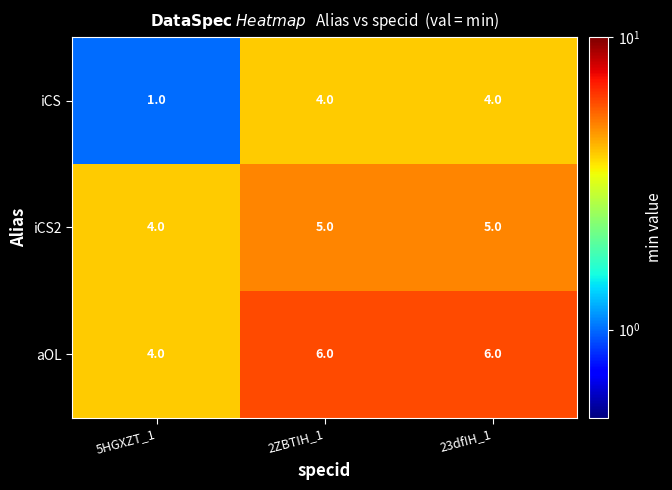

Which series has the largest range (max minus min)?

iCS